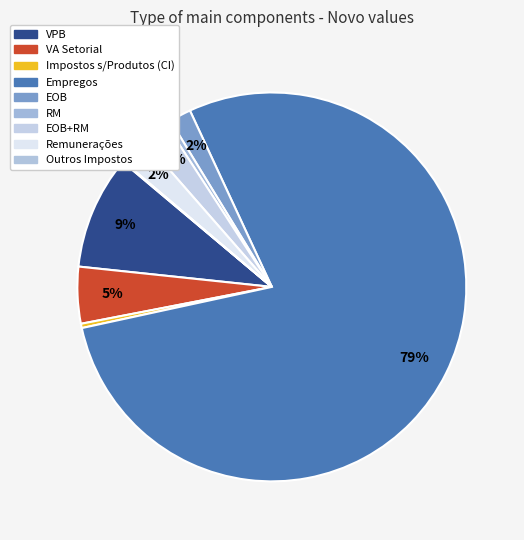

Rank the categories by value from lowest to highest.

Outros Impostos, Impostos s/Produtos (CI), RM, EOB, EOB+RM, Remunerações, VA Setorial, VPB, Empregos